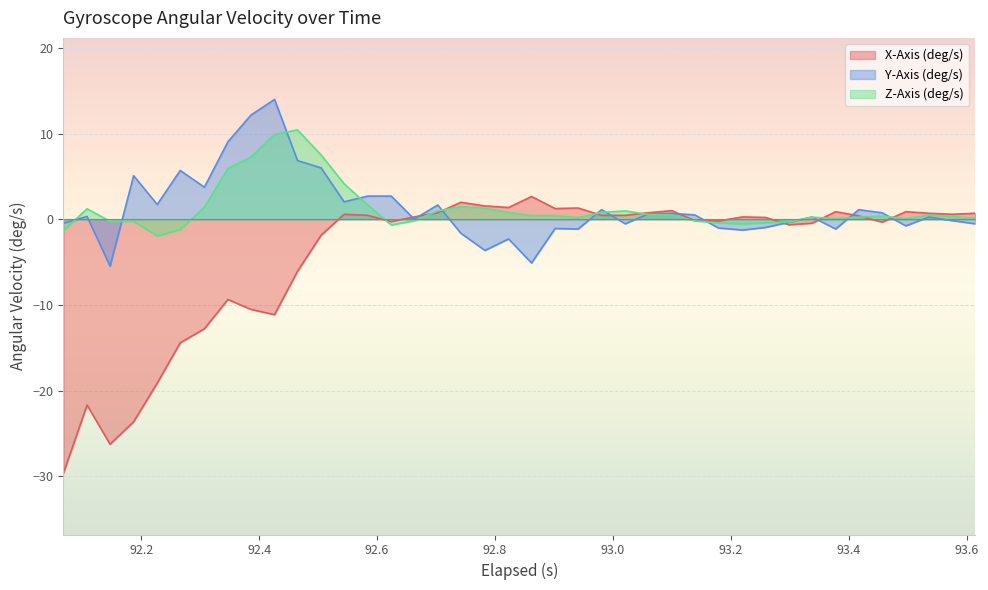

How many interior local peaks does the X-Axis (deg/s) series have?

10